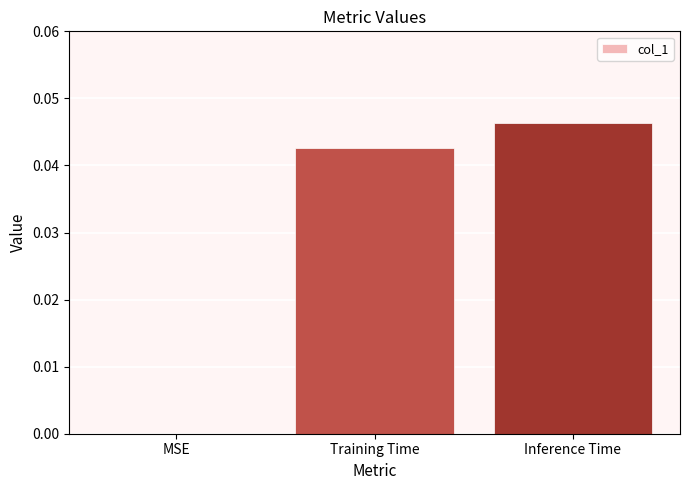

Is it true that the value at Inference Time is 0.0?

True